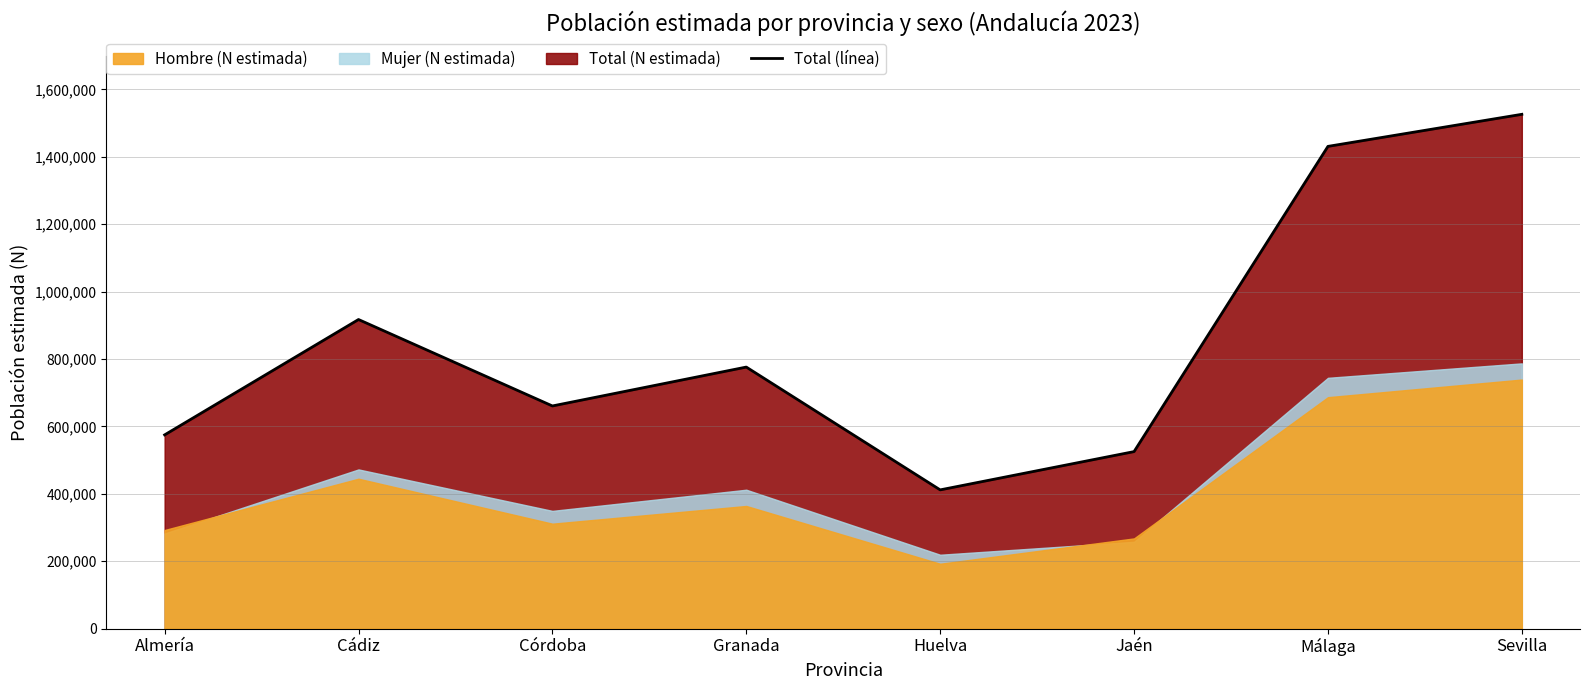

True or false: the data has more than 1 interior local peaks.

True